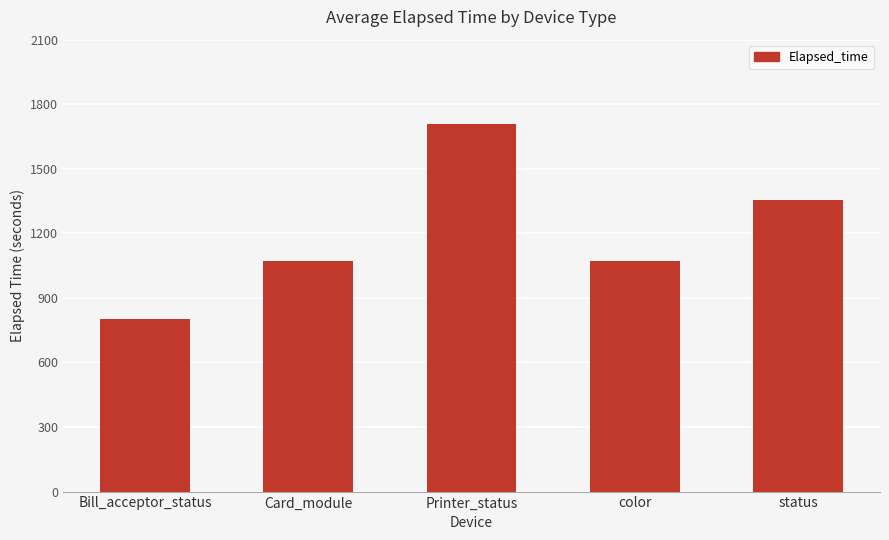

What is the minimum value shown in the chart?

802.5